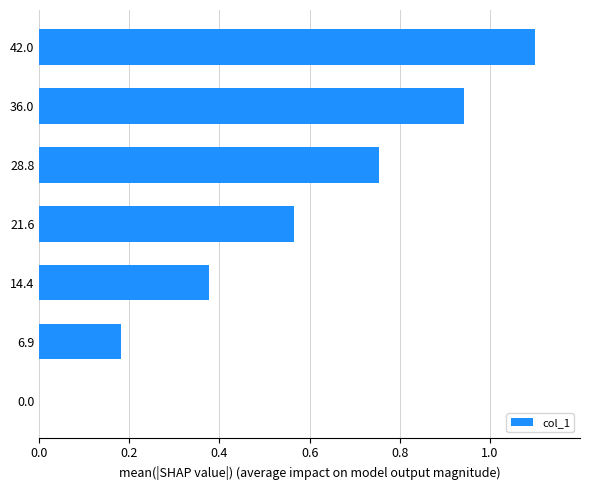

What is the sum of all values?

3.9